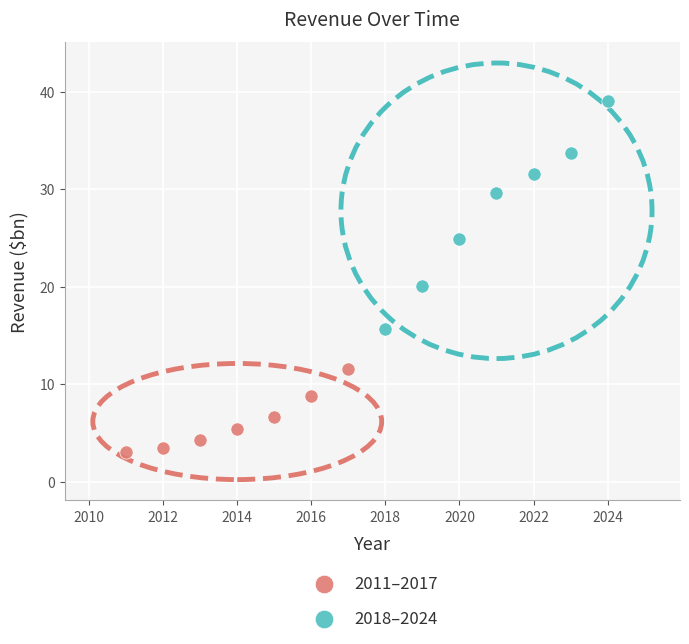

Which series reaches the minimum Y coordinate?

2011–2017